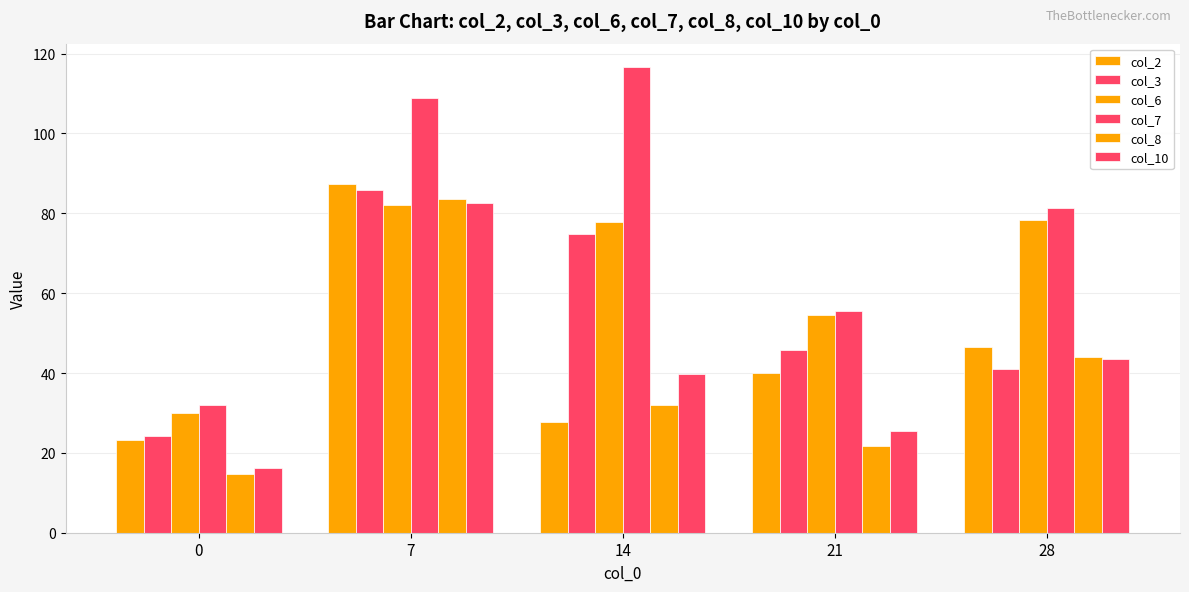

Rank the series at 7 from lowest to highest value.

col_6, col_10, col_8, col_3, col_2, col_7